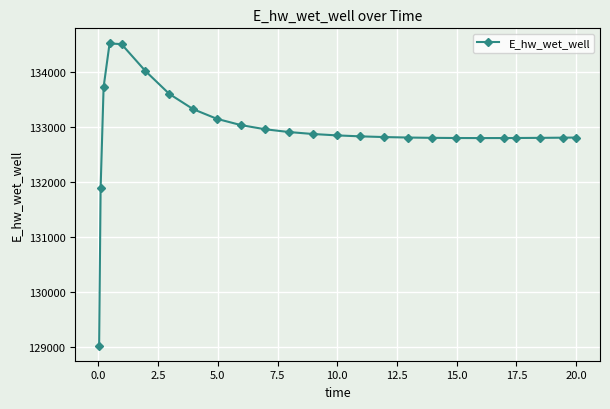

Count the number of data series in this chart.

1